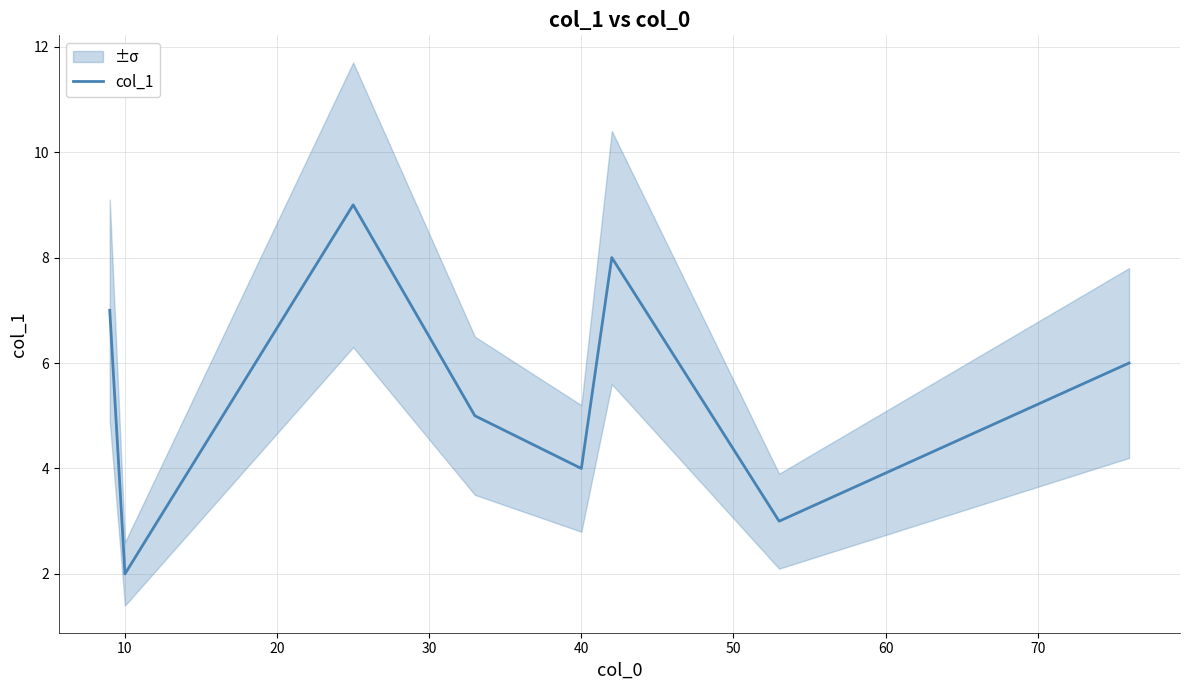

What is the minimum value shown in the chart?

2.0